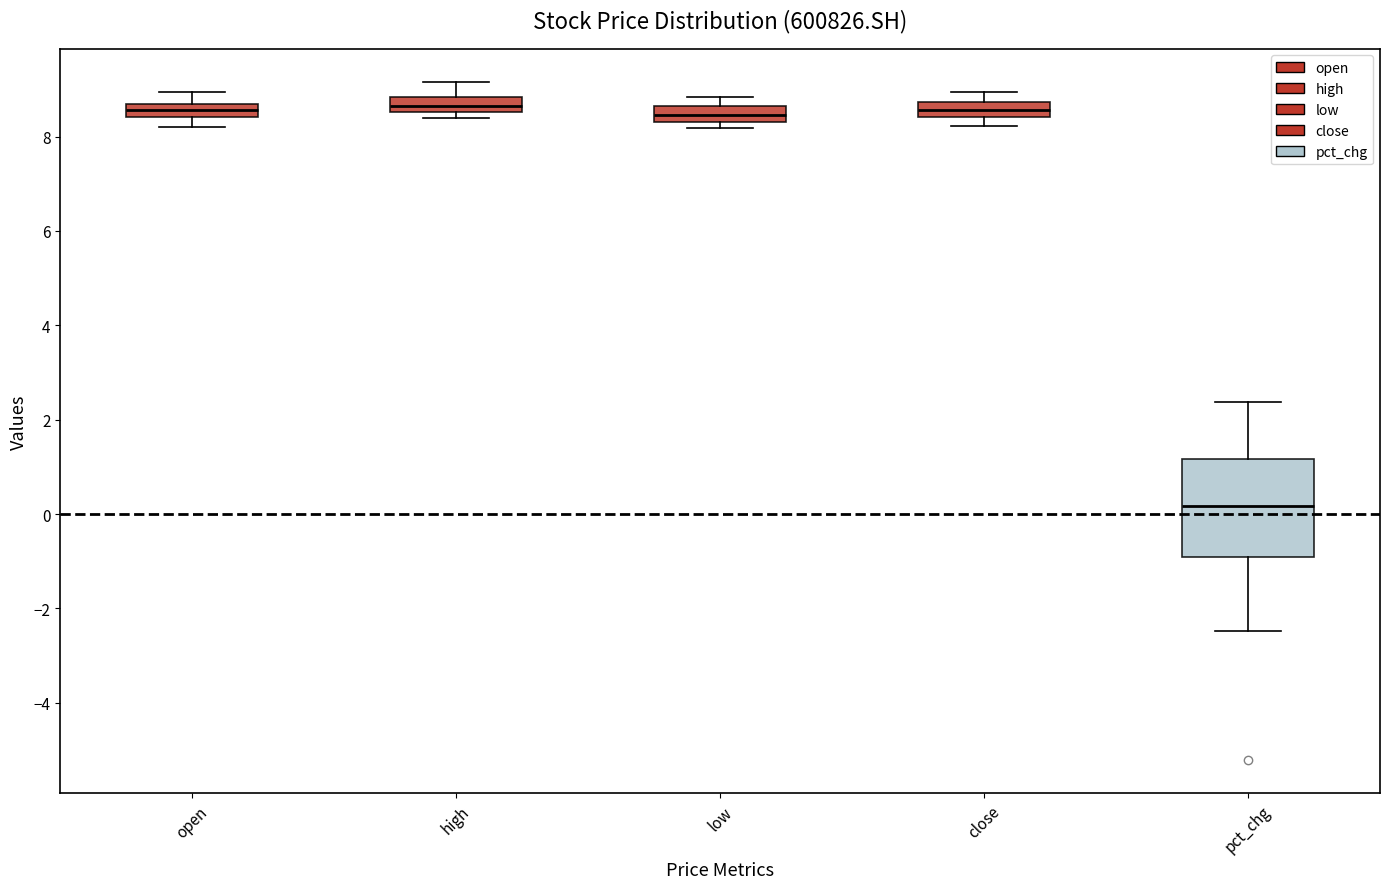

Which box is the tallest, from its lower edge to its upper edge?

pct_chg